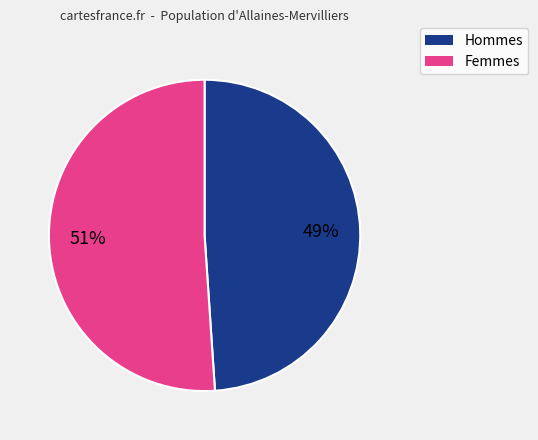

Is there any slice that represents more than half of the pie?

Yes